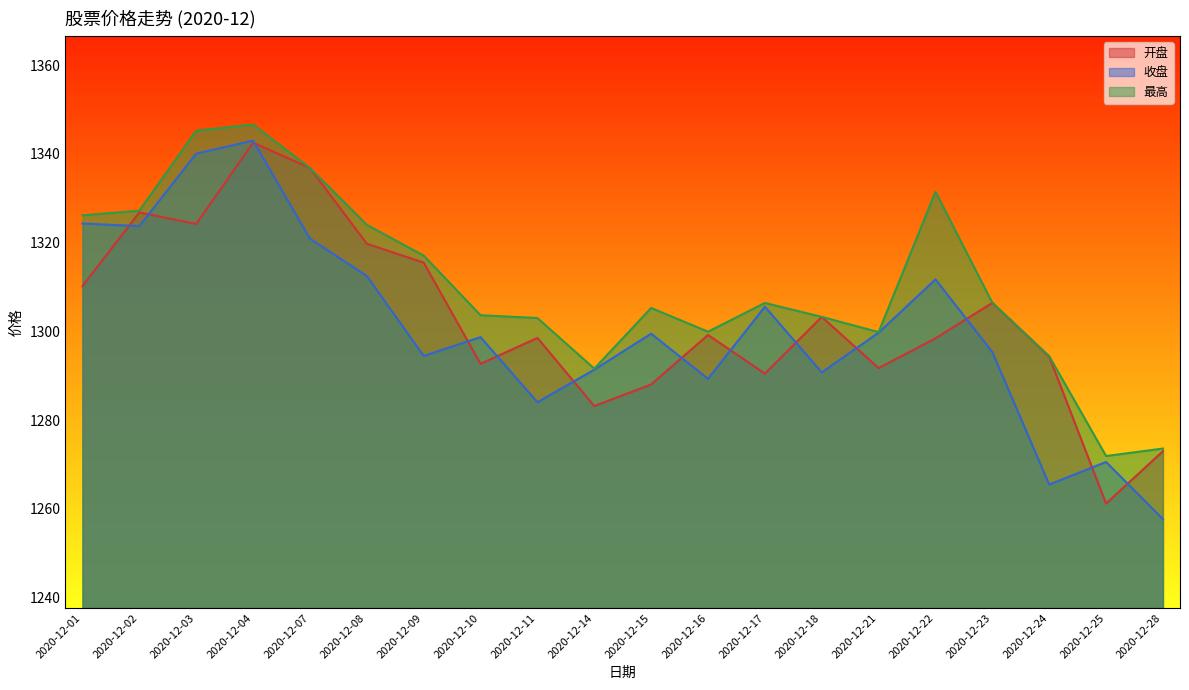

What are all the series names shown in the legend?

开盘, 收盘, 最高